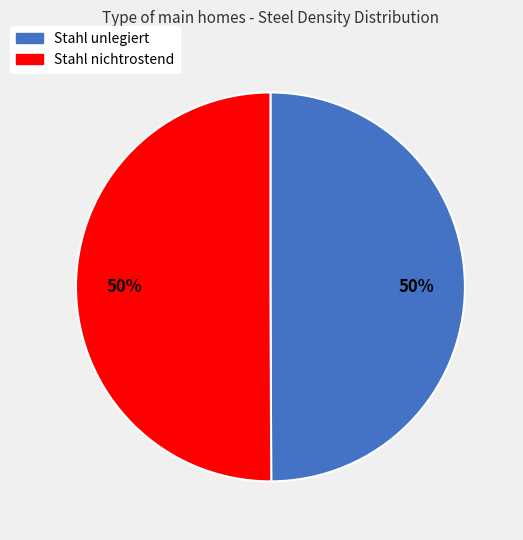

Is it true that Stahl unlegiert is 35% of the pie?

False